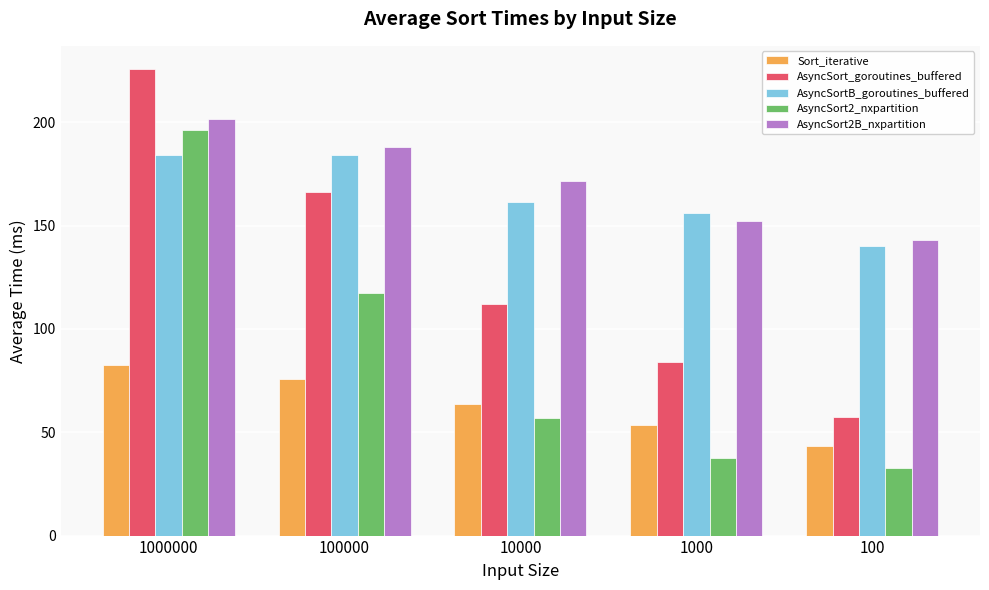

How many series are shown in this chart?

5